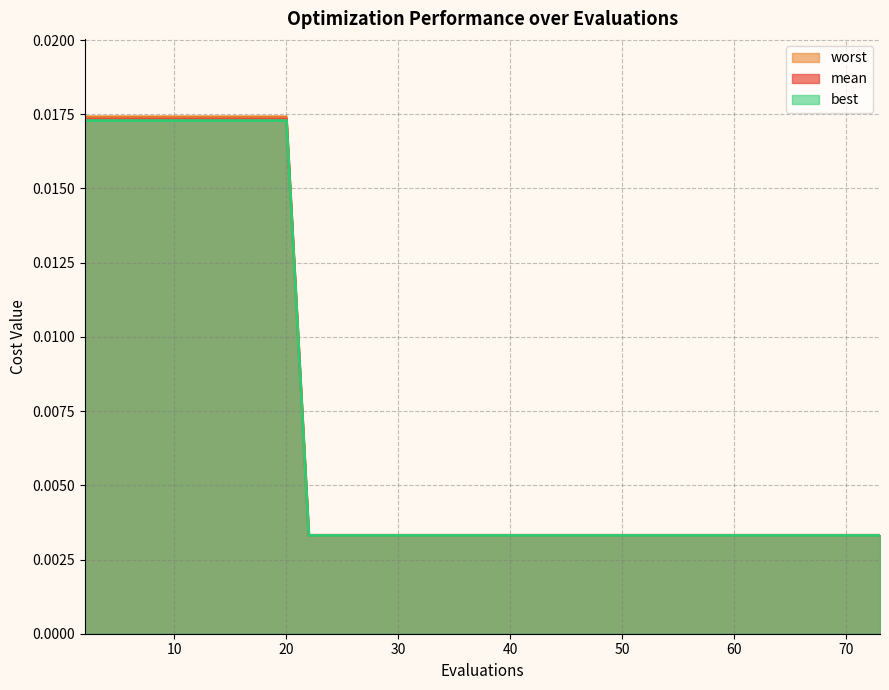

At which category is the sum across all series the highest?

2